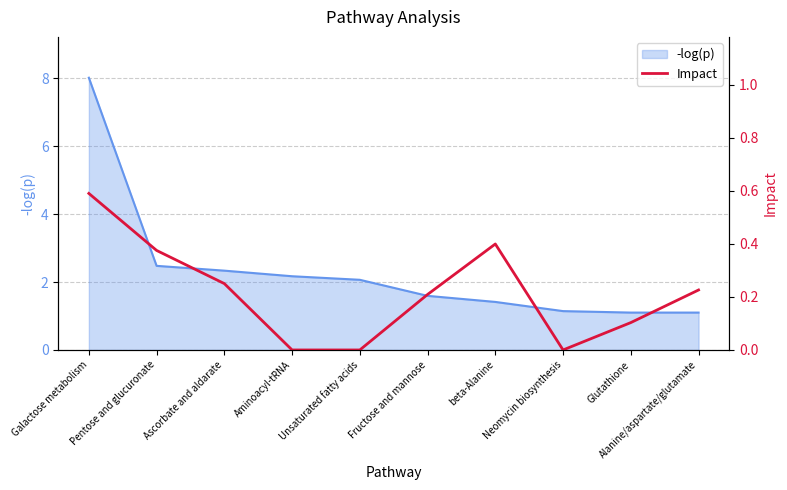

What value does the -log(p) series have at Fructose and mannose?

1.6